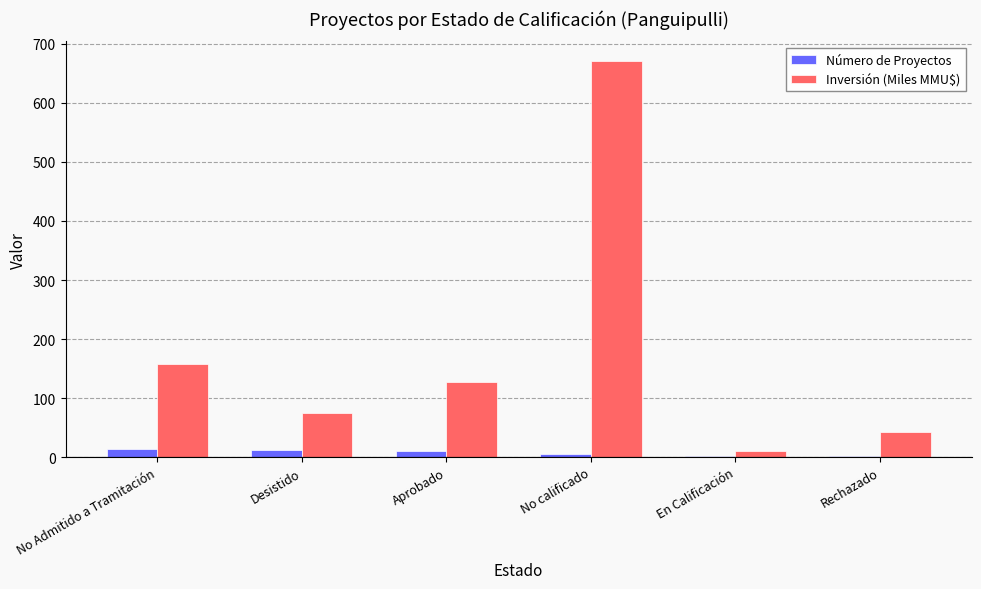

Which series has the largest range (max minus min)?

Inversión (Miles MMU$)